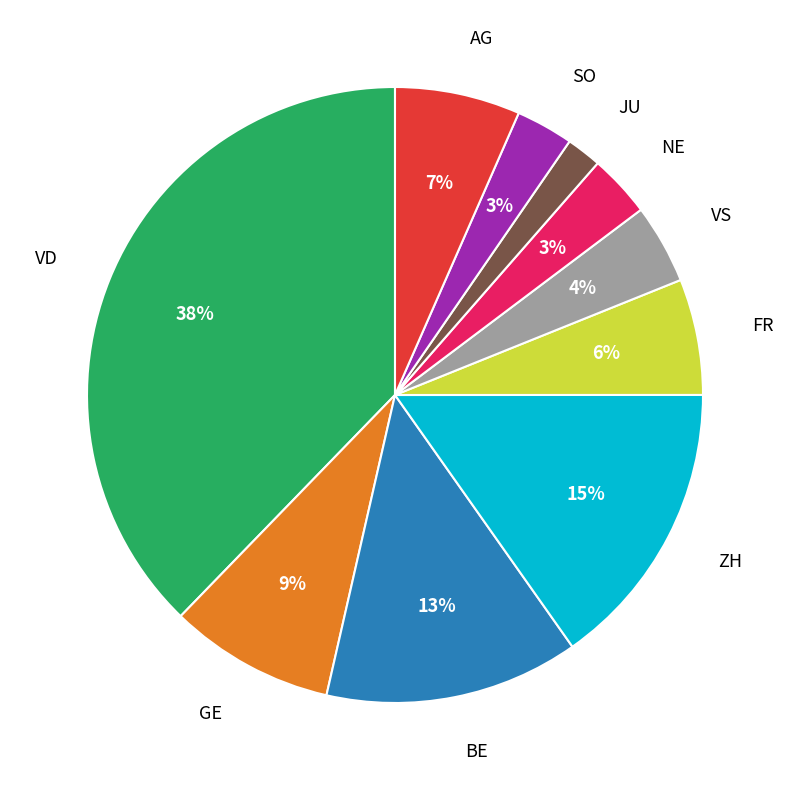

The VD slice represents 7% of the pie. True or false?

False